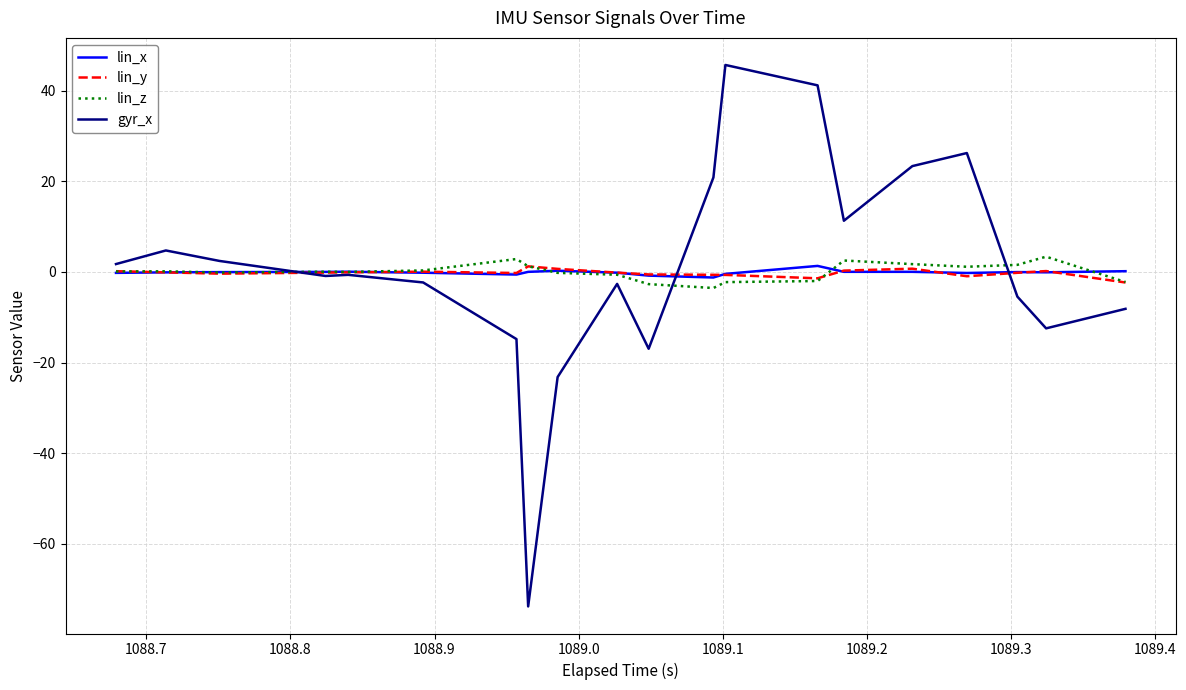

What is the greatest value displayed?

45.7